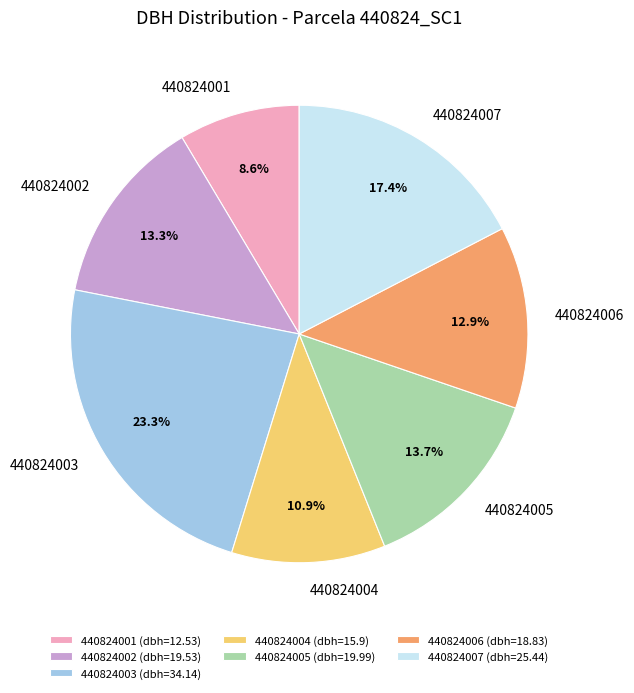

What is the largest slice in the pie chart?

440824003